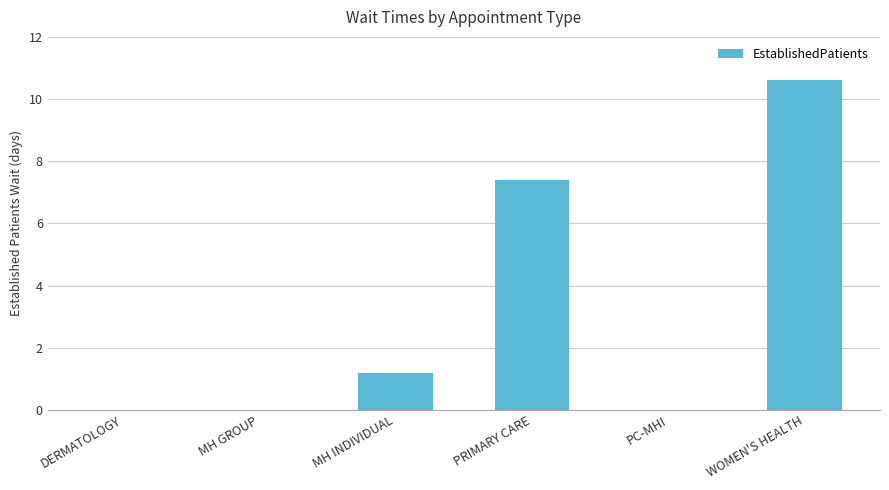

How many series are shown in this chart?

1